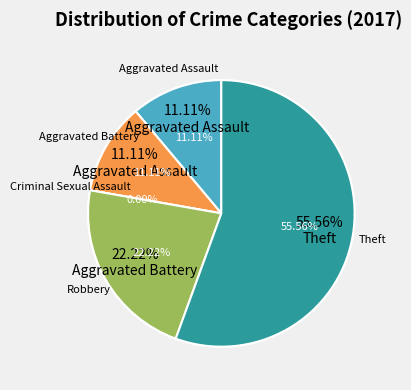

Combined, what portion of the pie is Aggravated Assault and Robbery?

33.3%